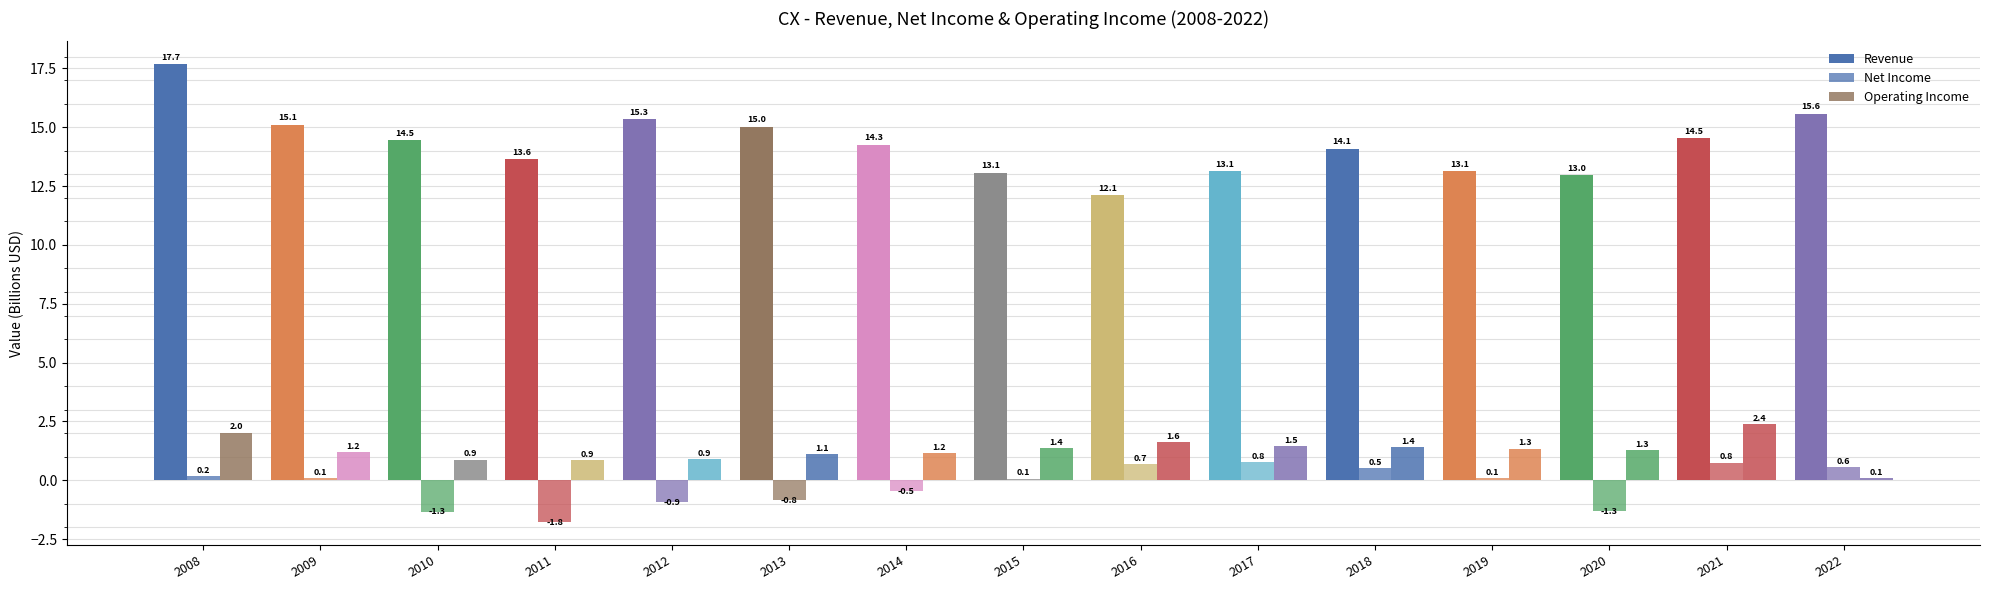

Rank the series by their maximum value, from highest to lowest.

Revenue, Operating Income, Net Income